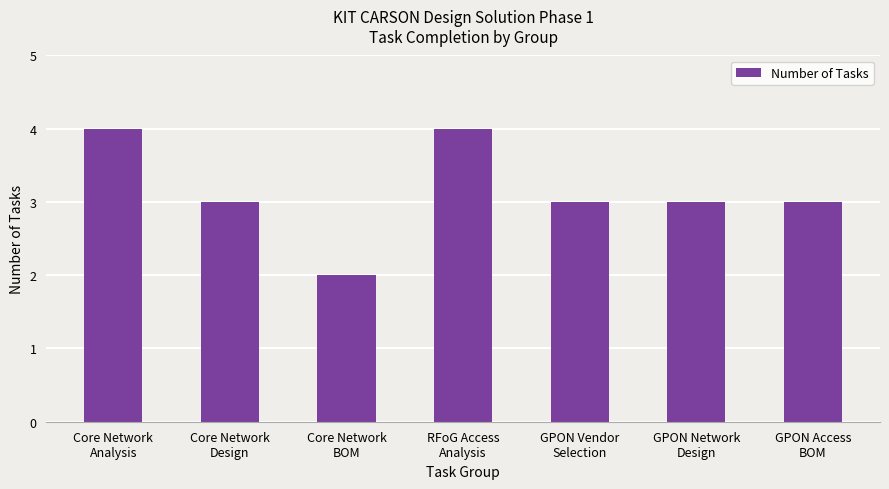

Reading left to right, what are all the values shown in this chart?

Core Network
Analysis=4	Core Network
Design=3	Core Network
BOM=2	RFoG Access
Analysis=4	GPON Vendor
Selection=3	GPON Network
Design=3	GPON Access
BOM=3